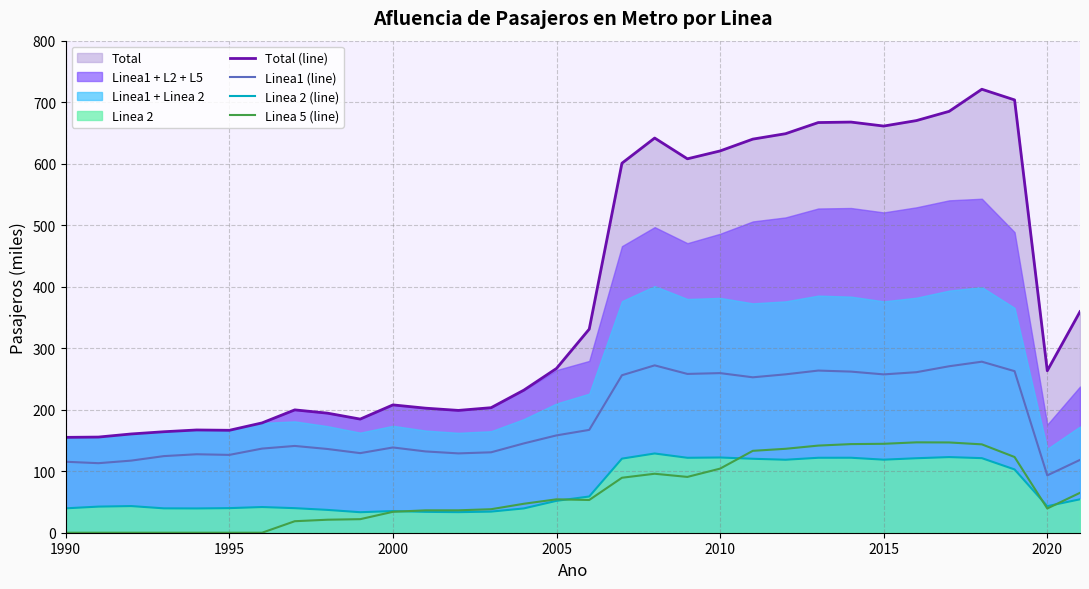

True or false: Linea 5 (line) and Total (line) cross at least once.

False